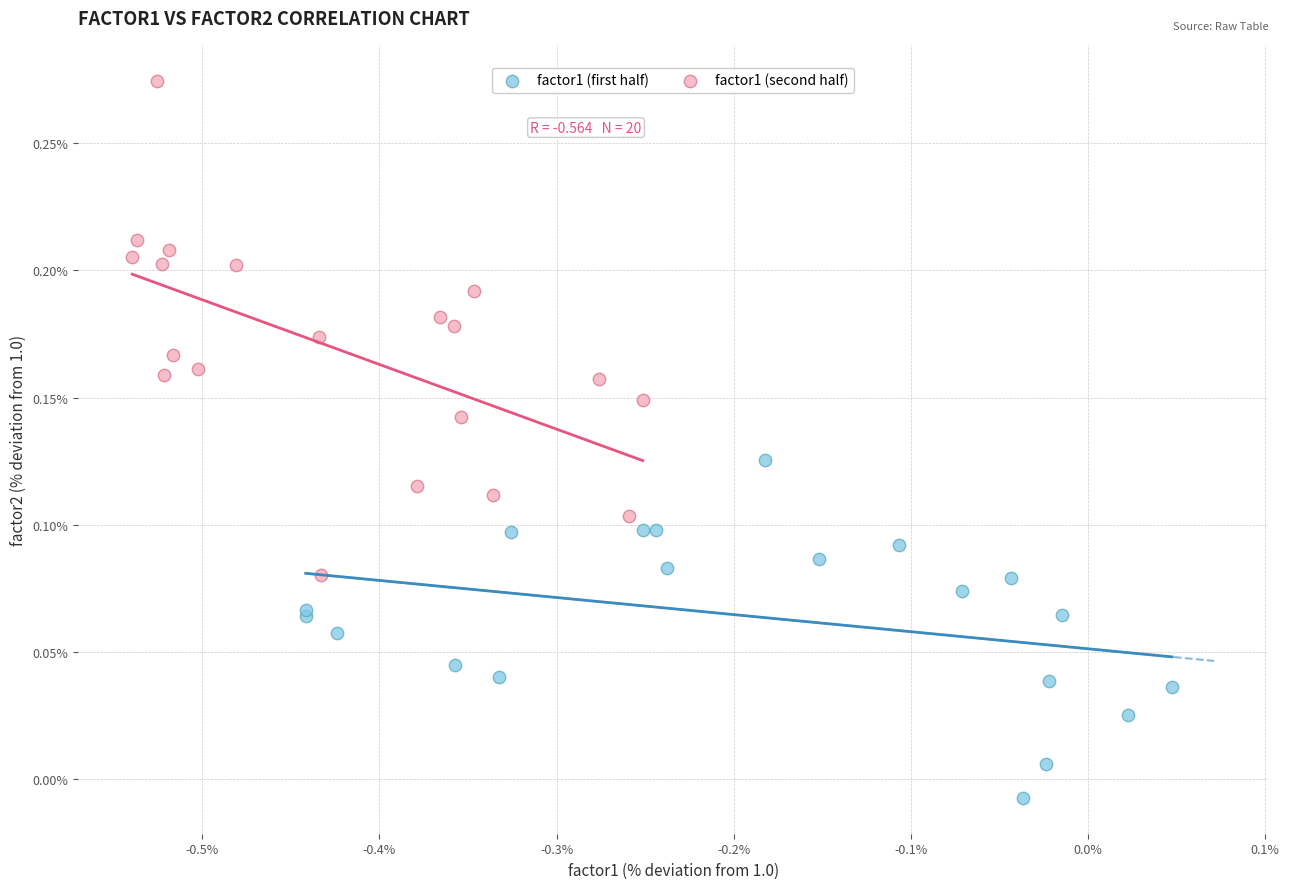

Which series has the widest spread of Y values?

factor1 (second half)